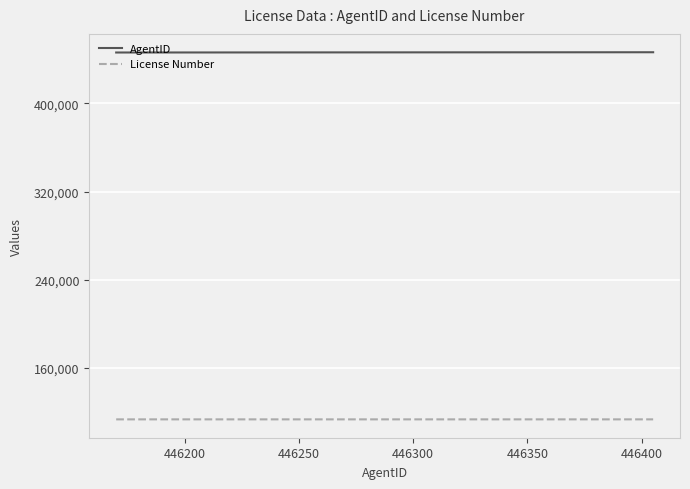

What is the minimum value for License Number?

113457